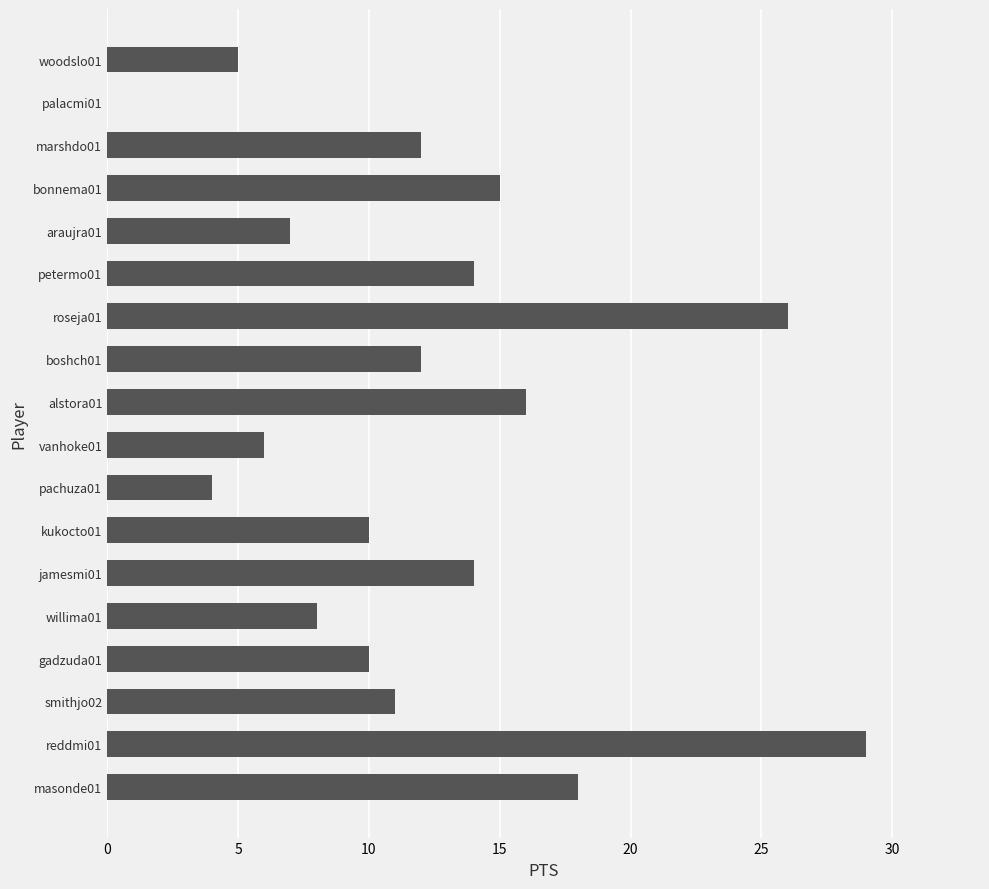

What is the maximum value shown in the chart?

29